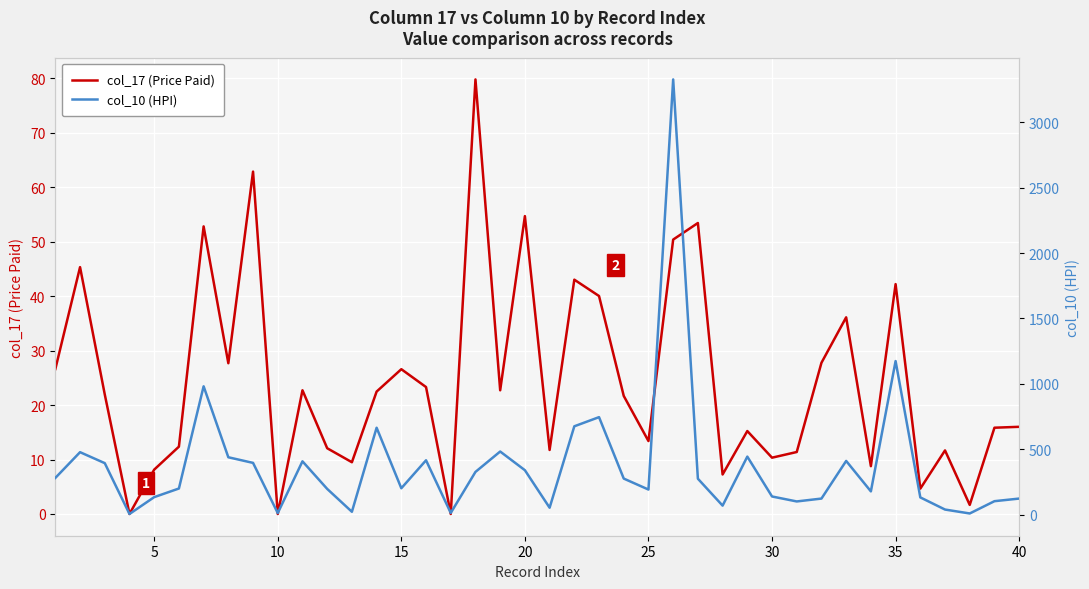

The col_17 (Price Paid) series shows 5.8 at 25. True or false?

False